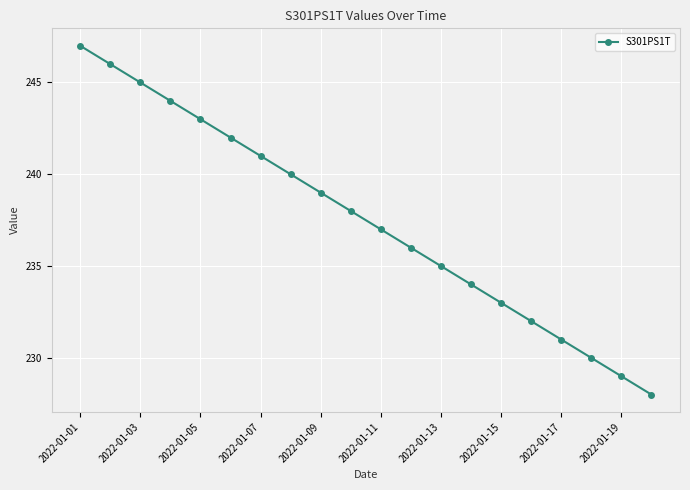

Does the chart have visible grid lines?

Yes